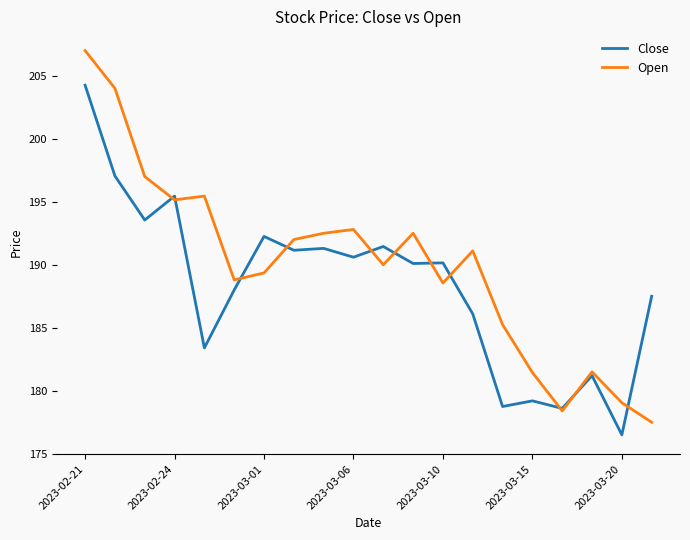

Which series has the largest total across all categories?

Open